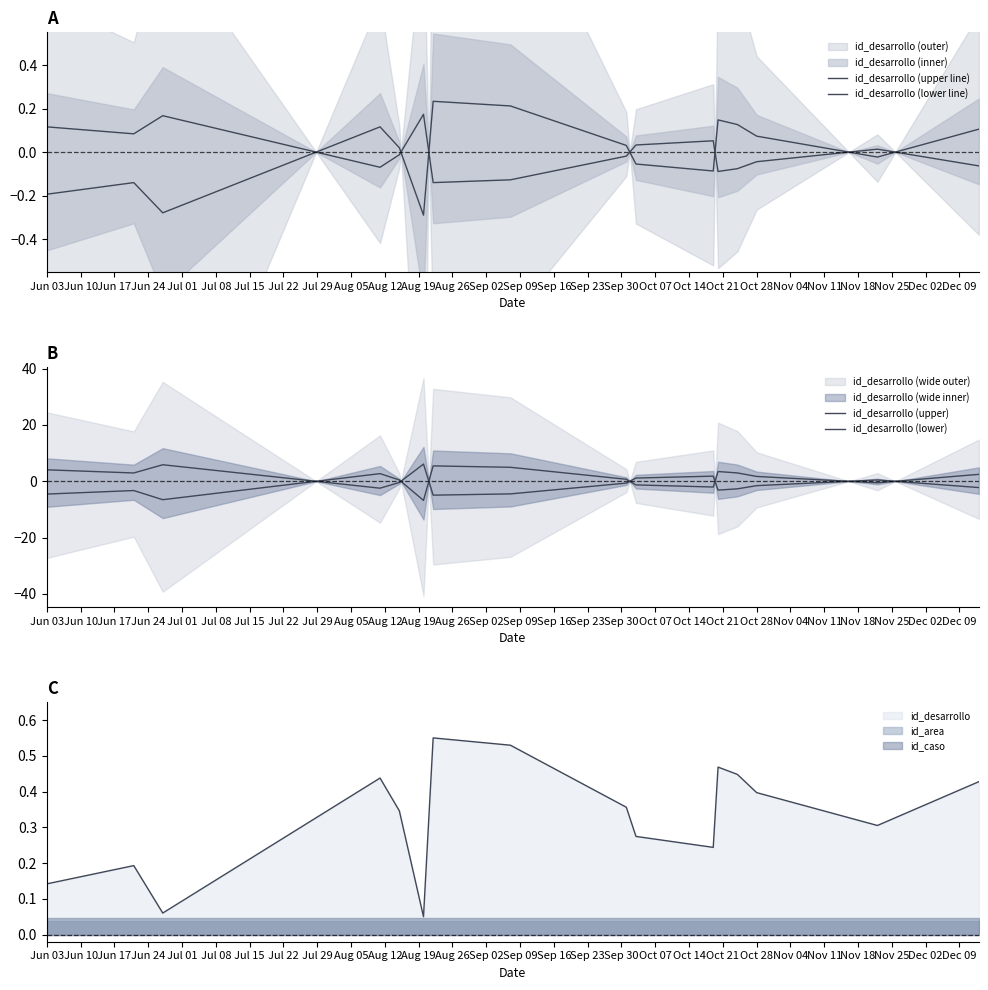

True or false: id_caso and id_area intersect in this chart.

False